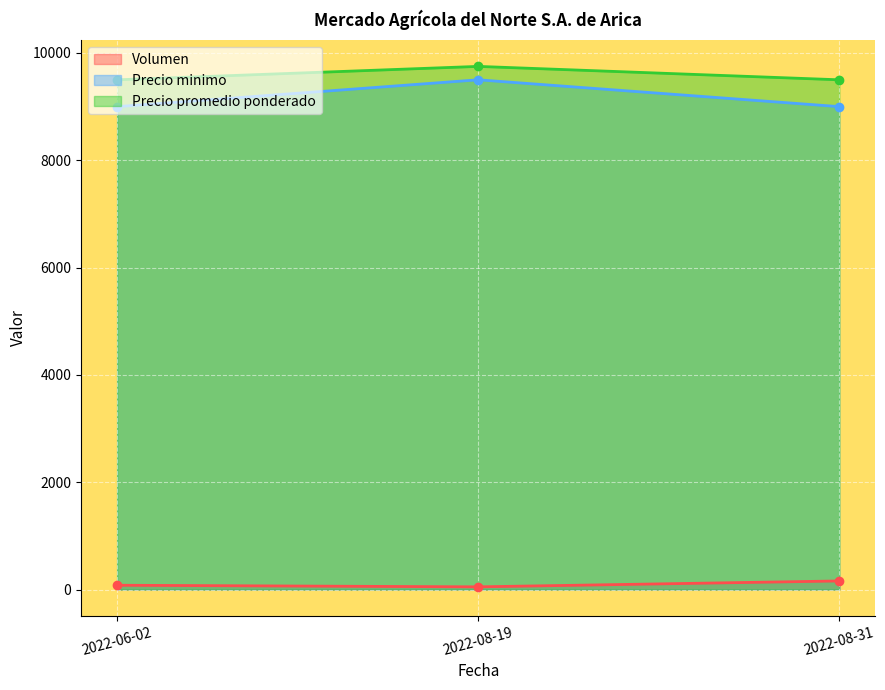

What is the label of the 3rd point from the left?

2022-08-31